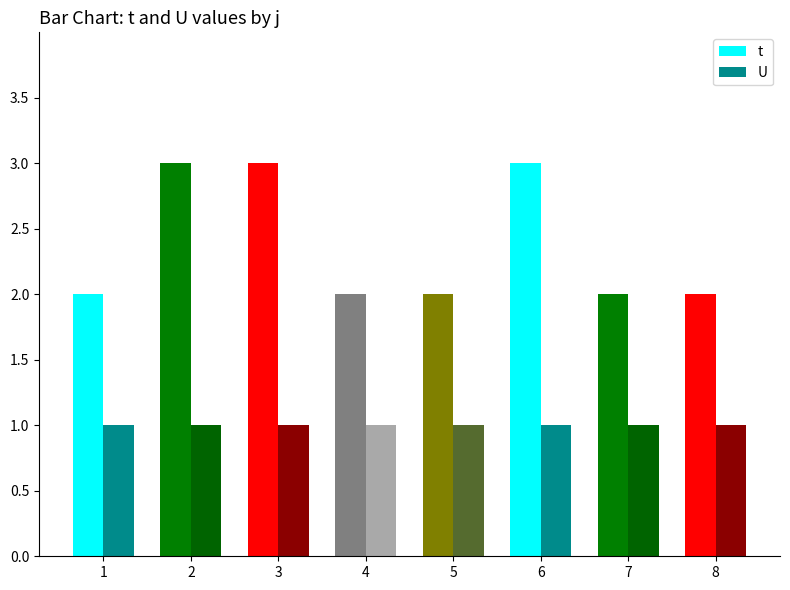

The value of t at 5 is 4. True or false?

False